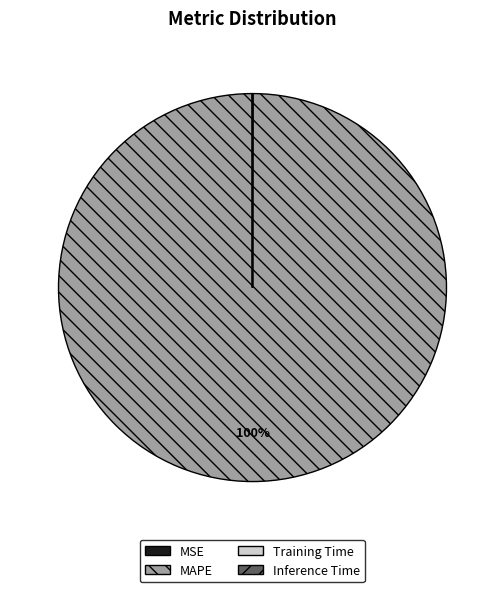

True or false: MAPE accounts for 100% of the total.

True